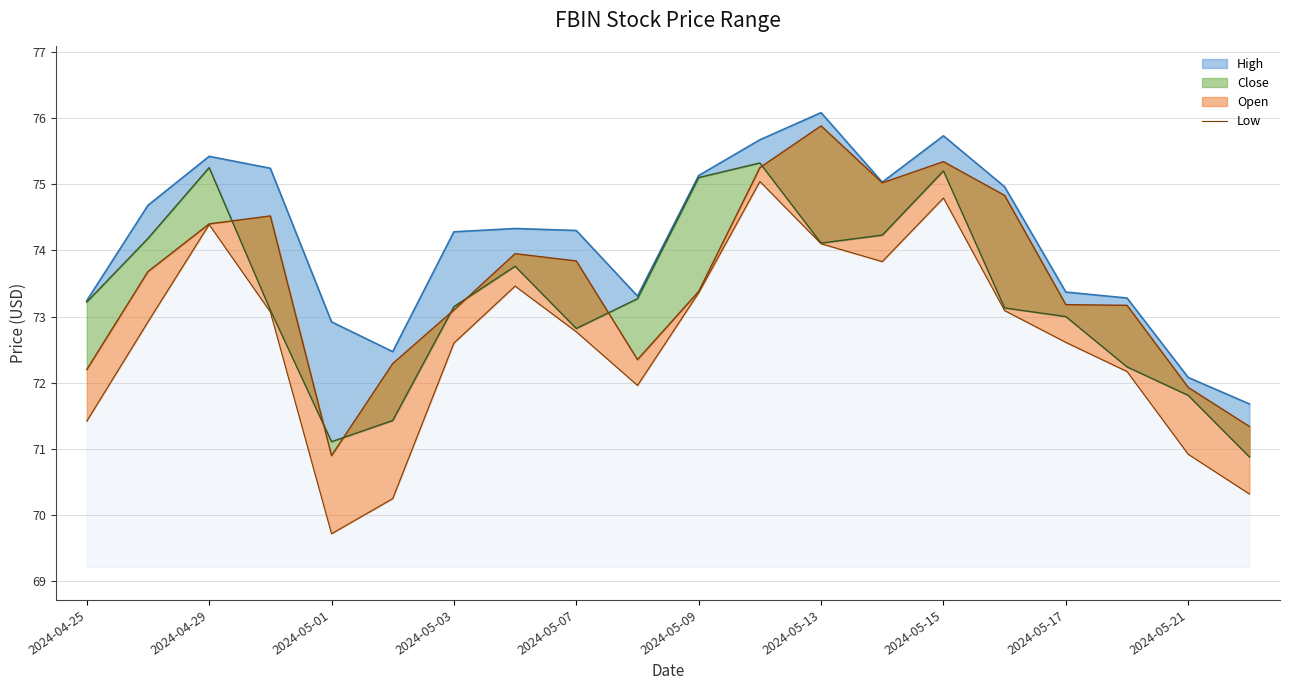

Which has a higher value, 2024-04-29 or 19?

2024-04-29